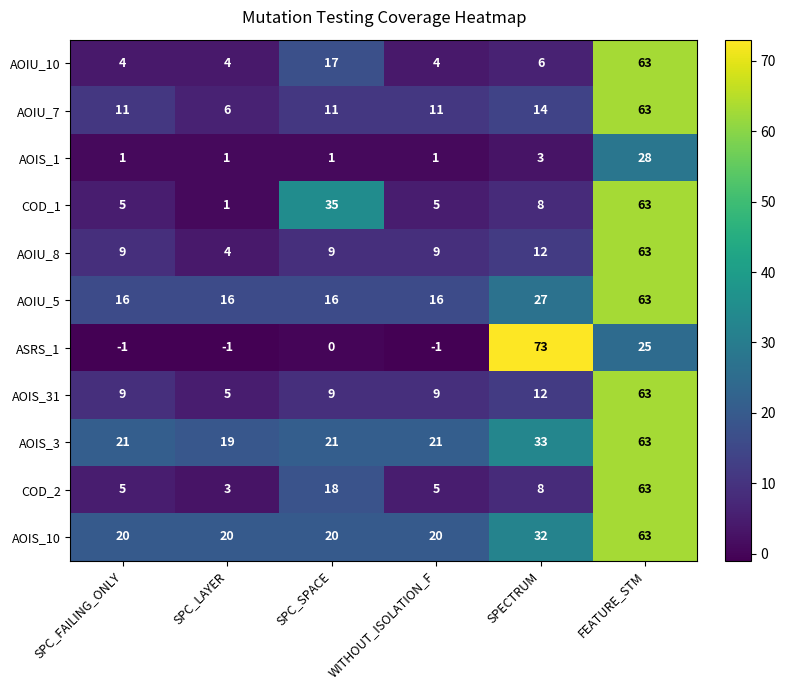

Which series has the largest total across all categories?

AOIS_3